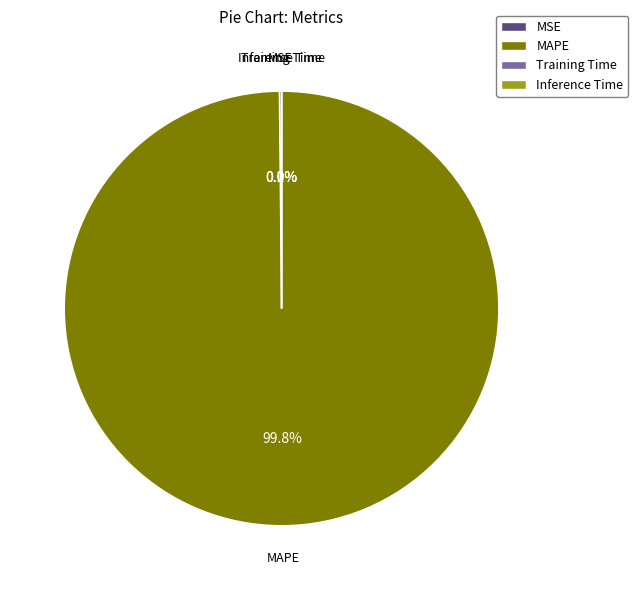

Which slice is the largest?

MAPE